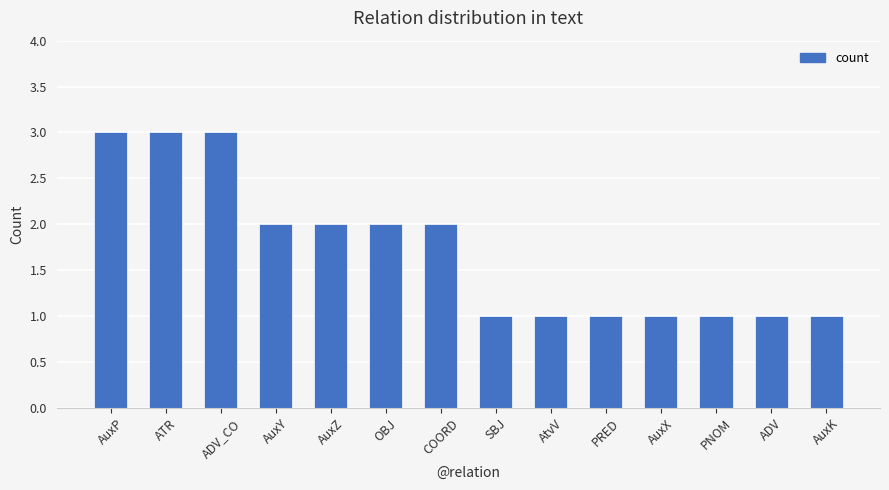

Are the bars horizontal?

No